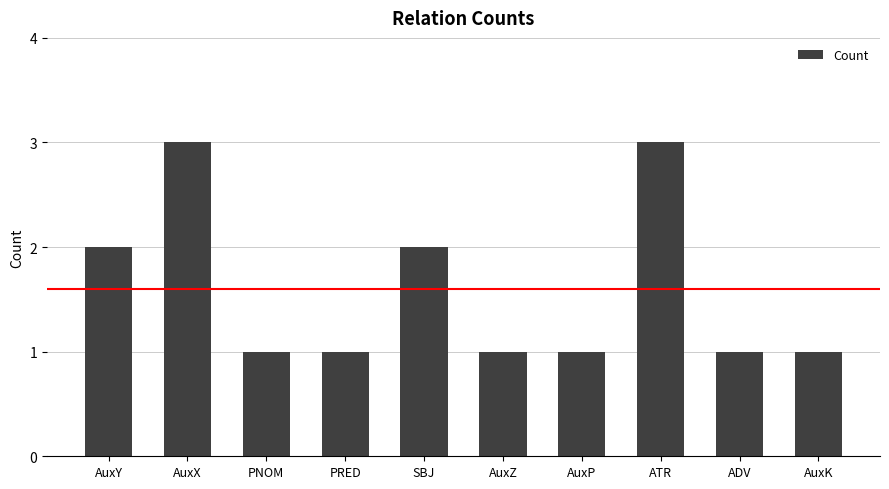

Read the value at AuxX.

3